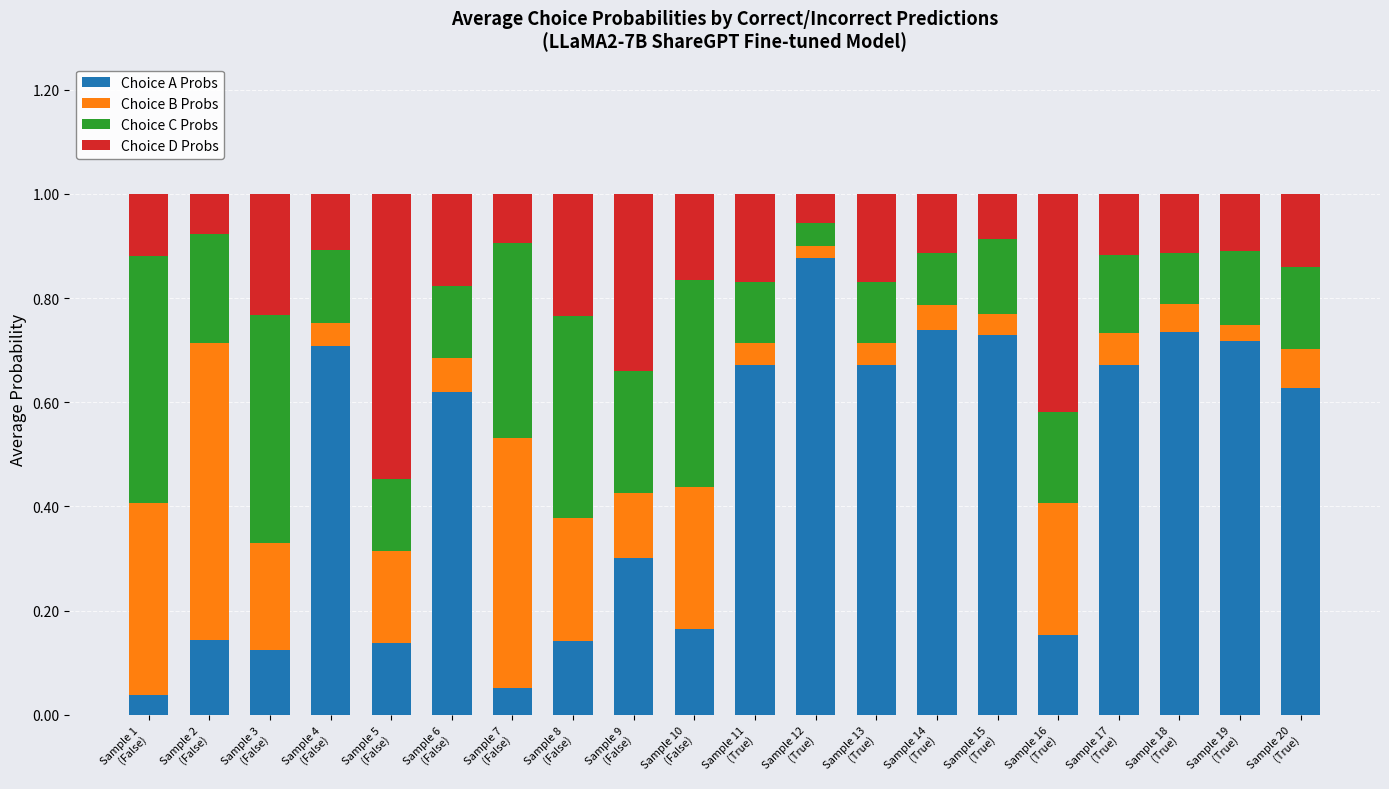

What is the sum of all Choice A Probs values?

9.0